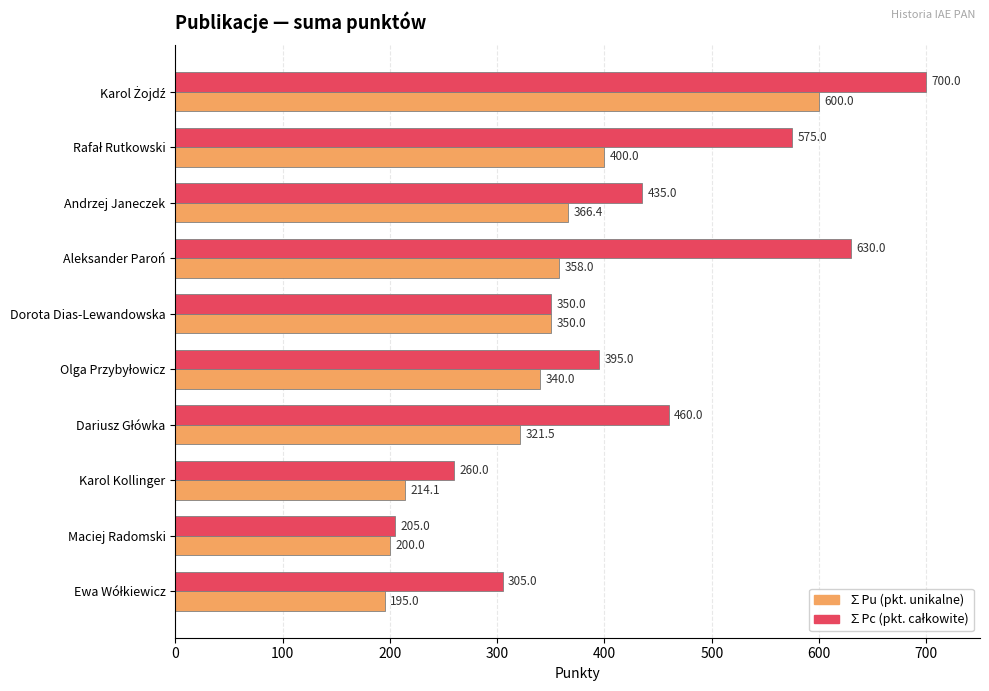

What is the spread (max minus min) of values at Karol Kollinger?

45.9